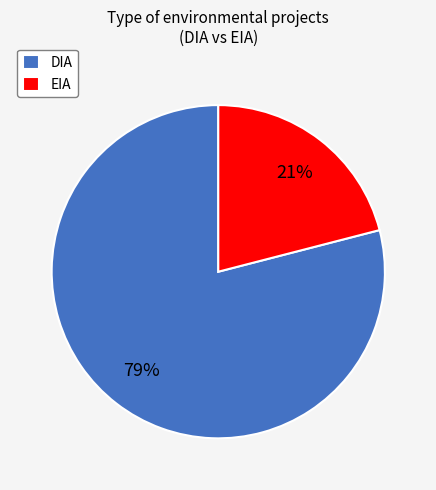

What is the ratio of the value at DIA to the value at EIA?

3.8